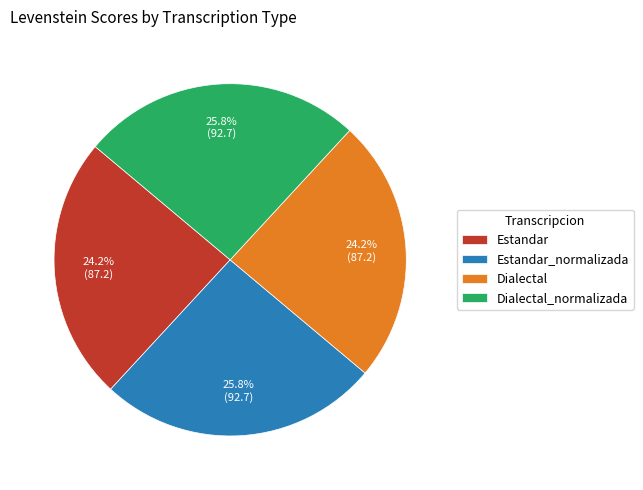

Which has a higher value, Estandar or Dialectal_normalizada?

Dialectal_normalizada